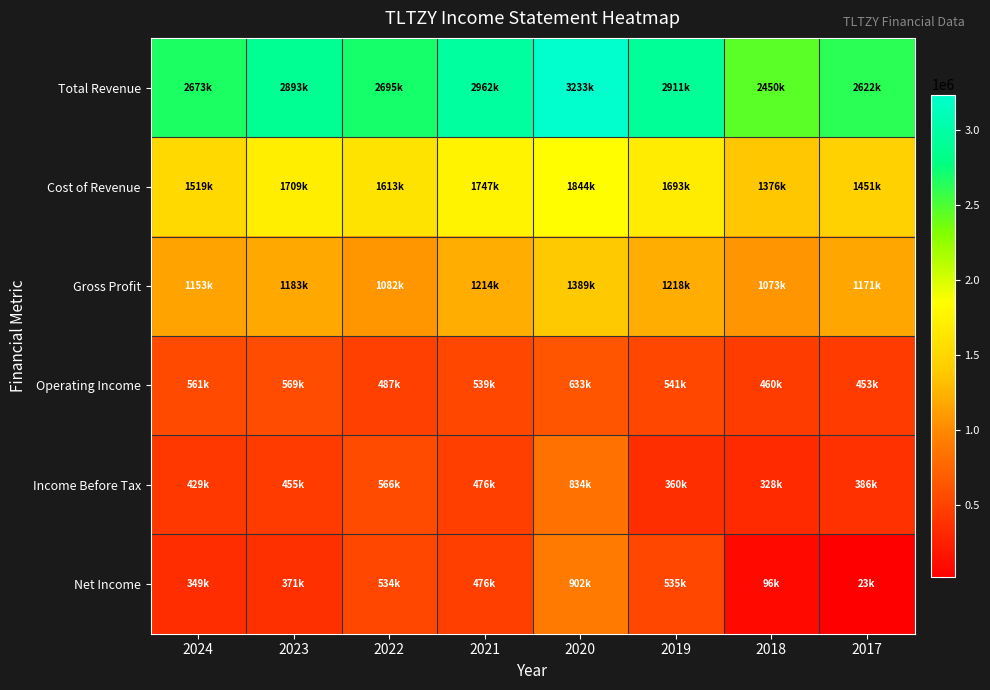

At which category is the sum across all series the highest?

2020